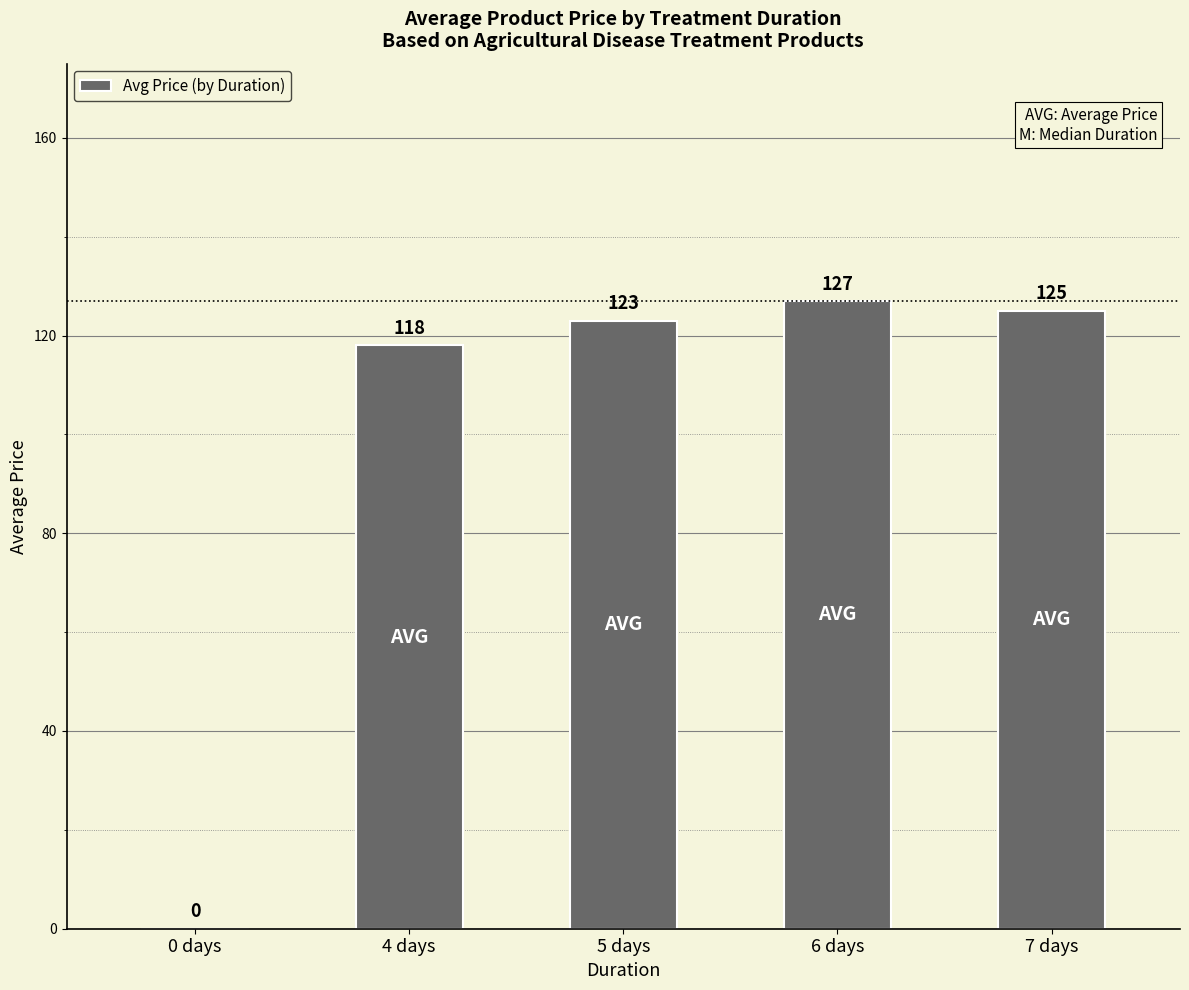

What is the change in value from 4 days to 7 days?

+7